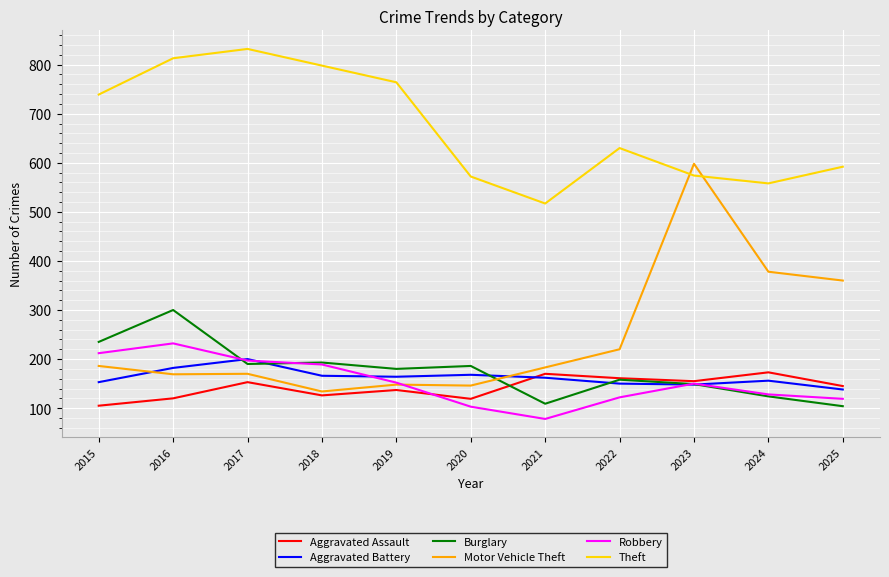

What is the difference between the Theft values at 2021 and 2020?

55